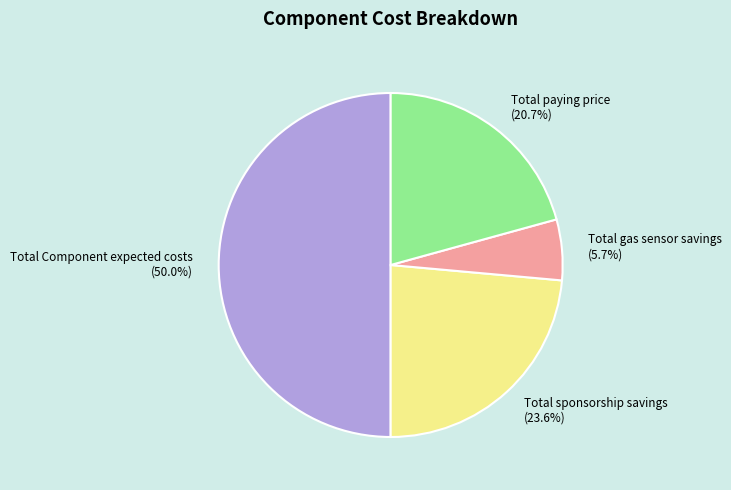

Combined, do Total paying price and Total gas sensor savings account for over 50%?

No